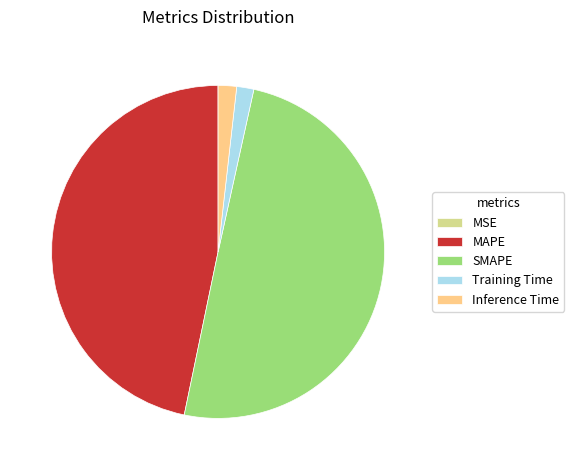

Does MAPE represent more than half of the total?

No